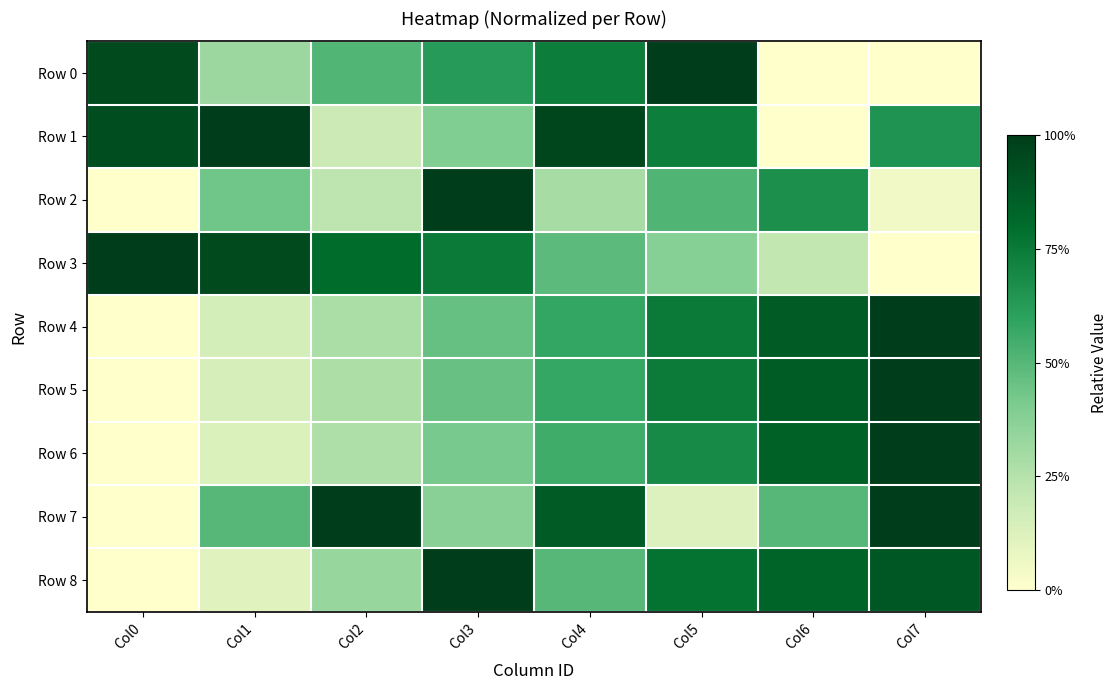

Which series changed the most between Col1 and Col3?

Row 8